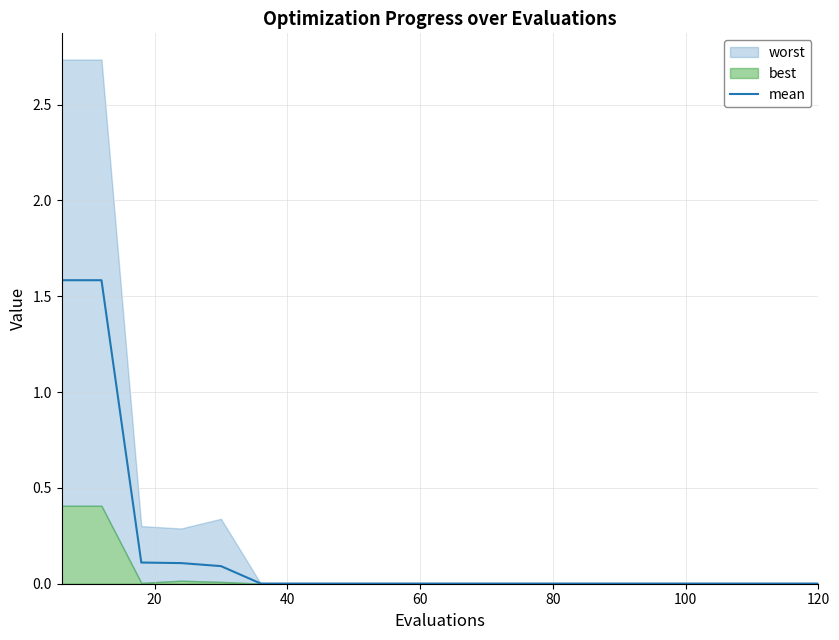

What is the highest value of the mean series?

1.6